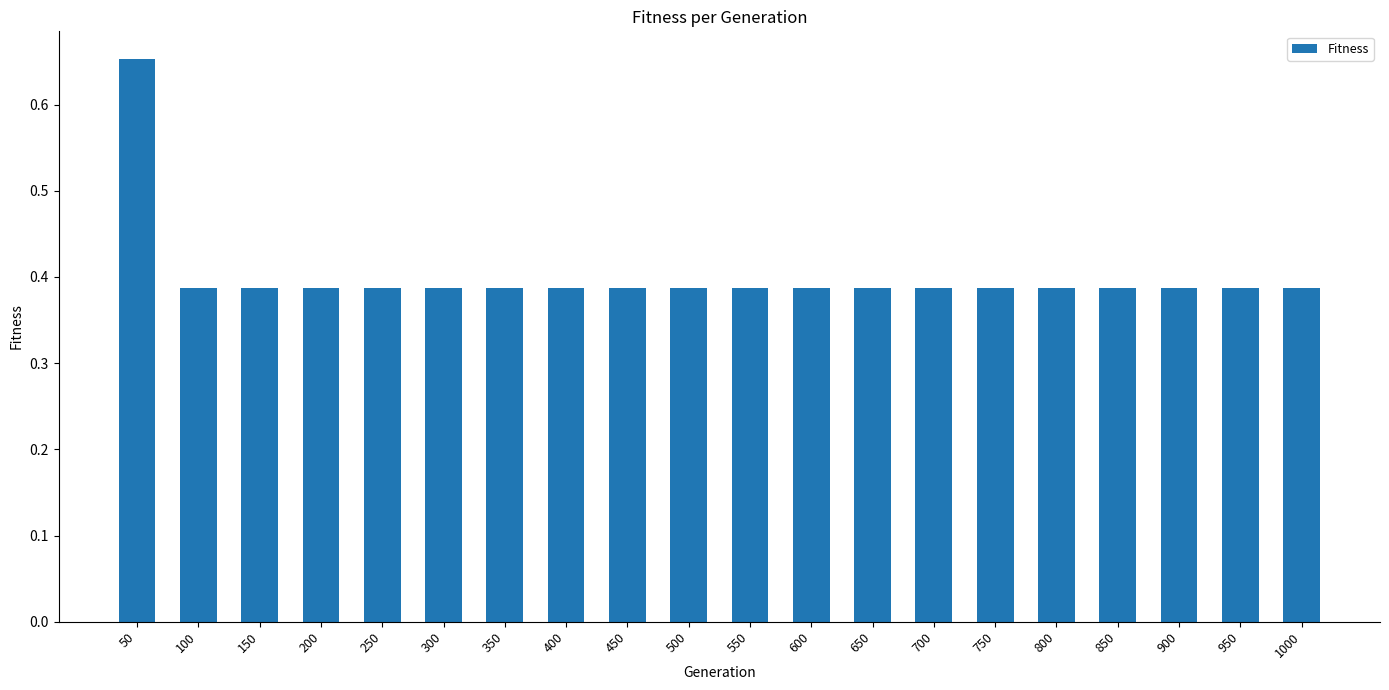

What is the sum of all values?

8.0